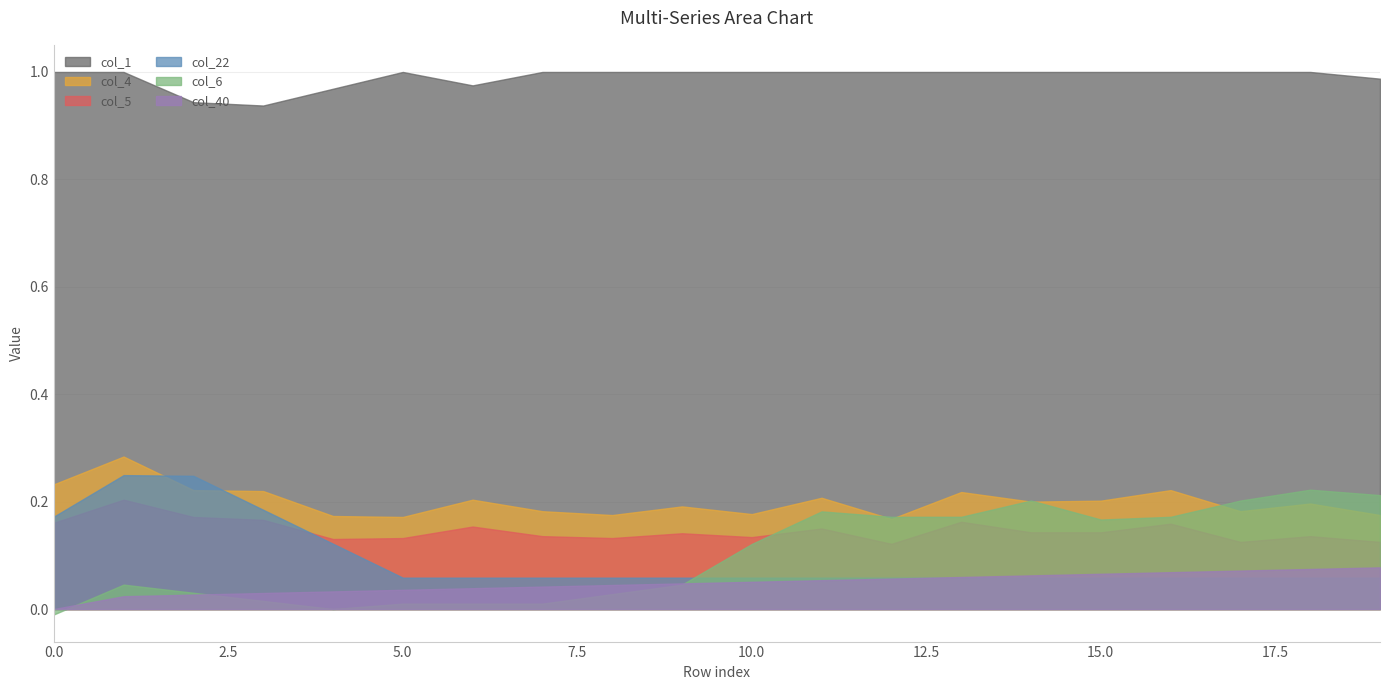

How many col_4 values are between 0 and 1?

20